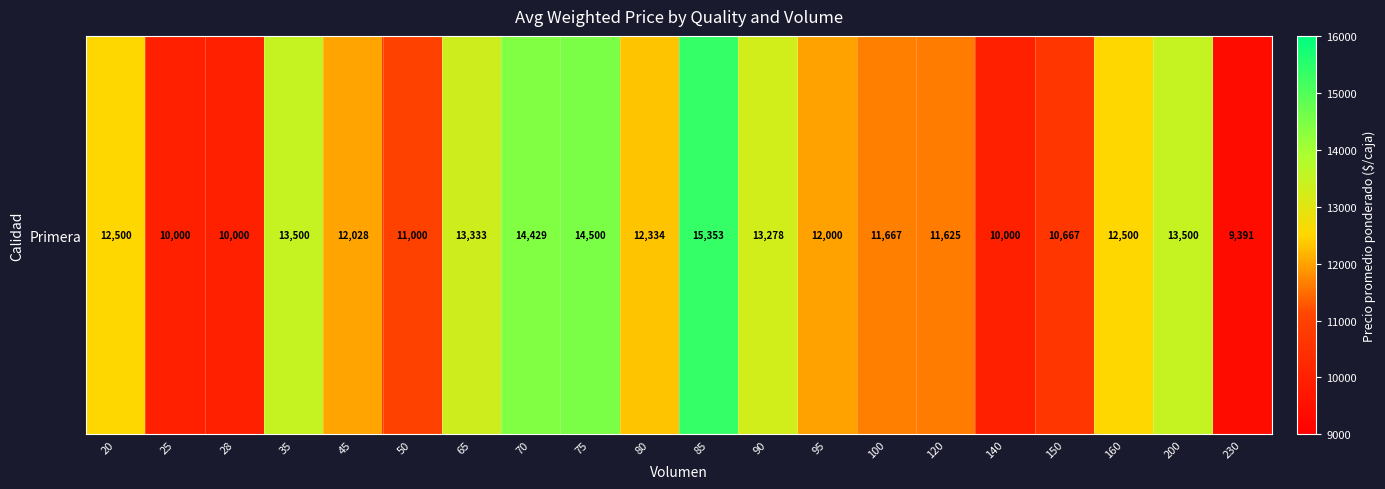

What is the smallest value displayed?

9391